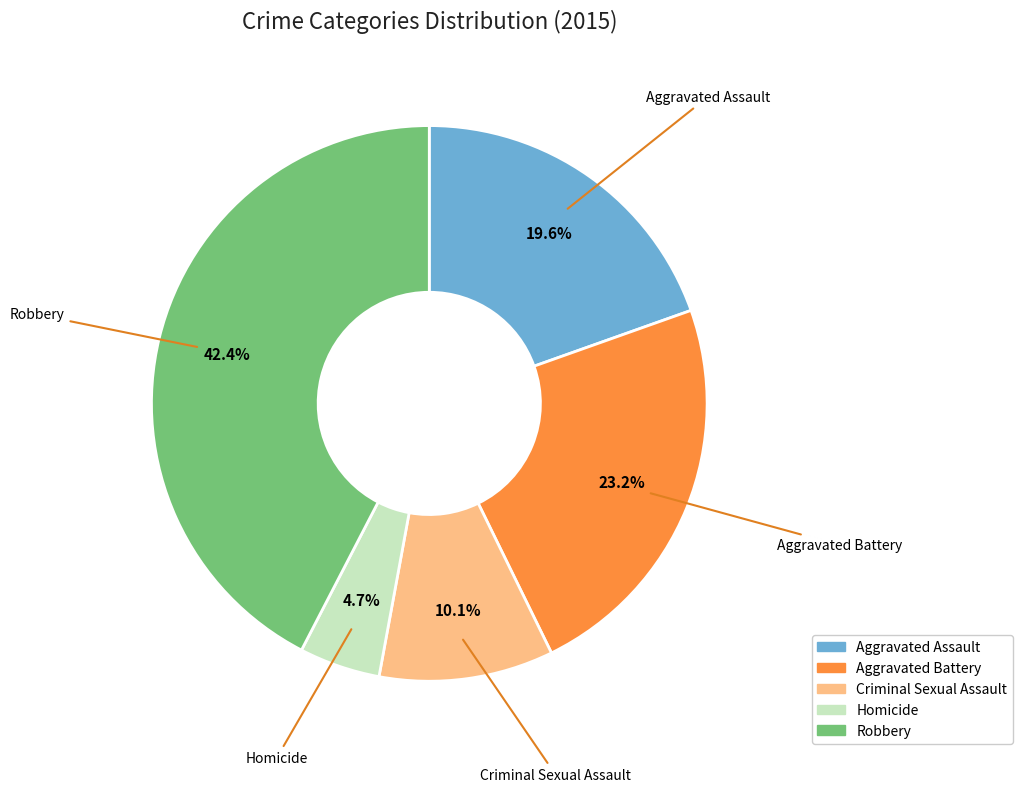

Which slice is the largest?

Robbery